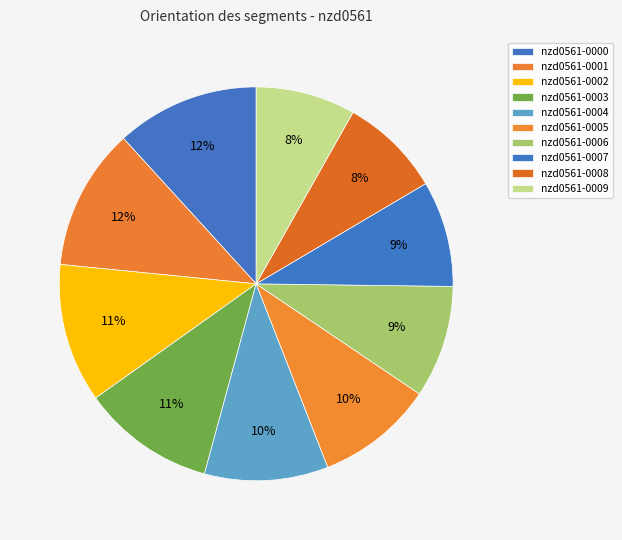

How much of the chart is everything except nzd0561-0006?

90.8%